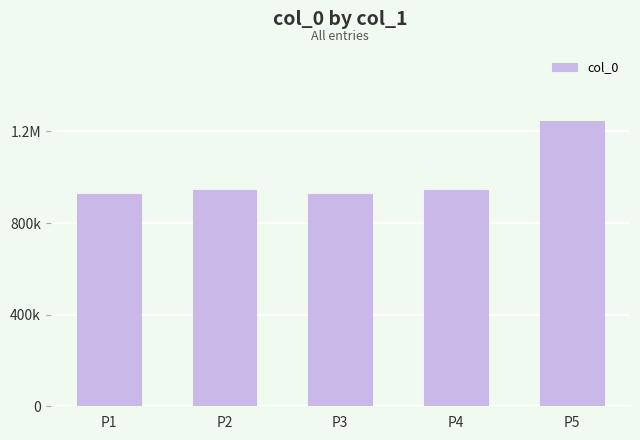

At which category does the chart reach its peak across all series?

P5